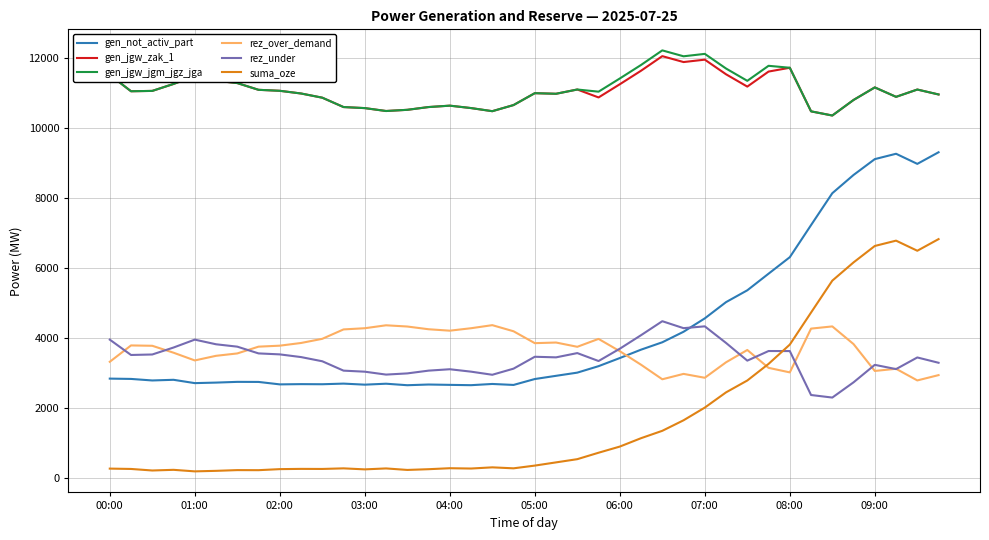

How many lines are shown in the chart?

6